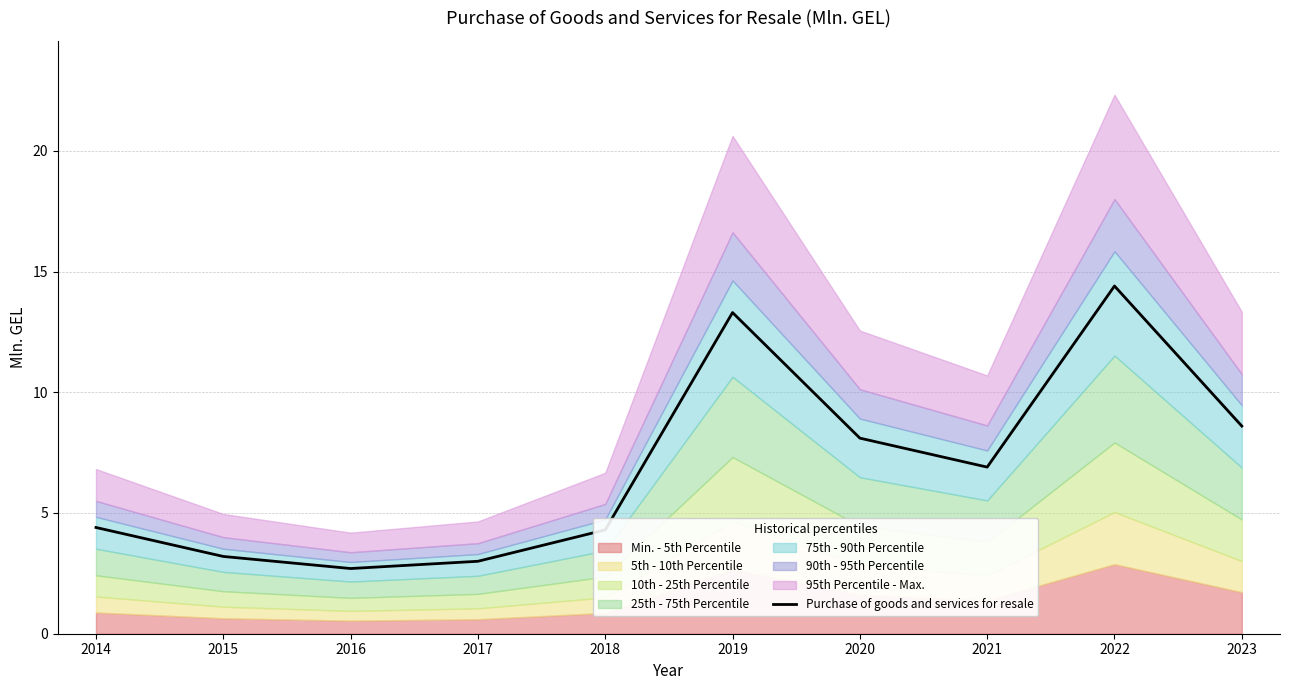

At which category does the data reach its first local peak?

2019